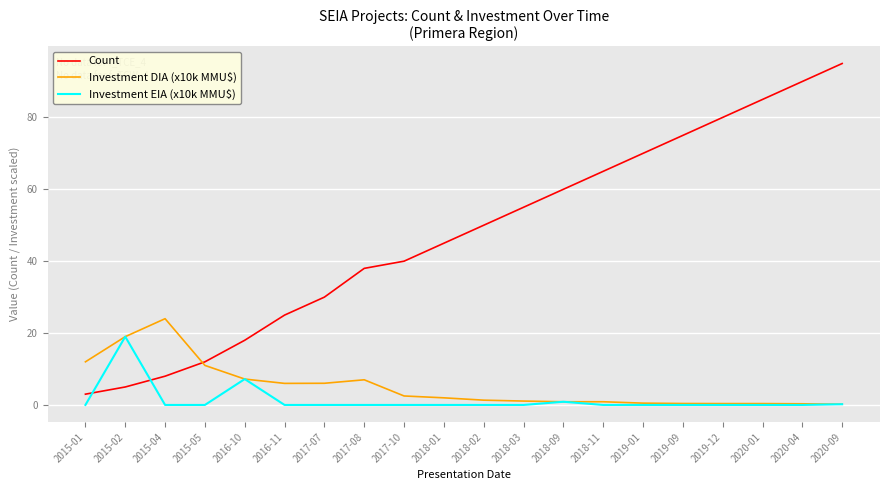

The value of Investment DIA (x10k MMU$) at 2017-07 is 6.0. True or false?

True